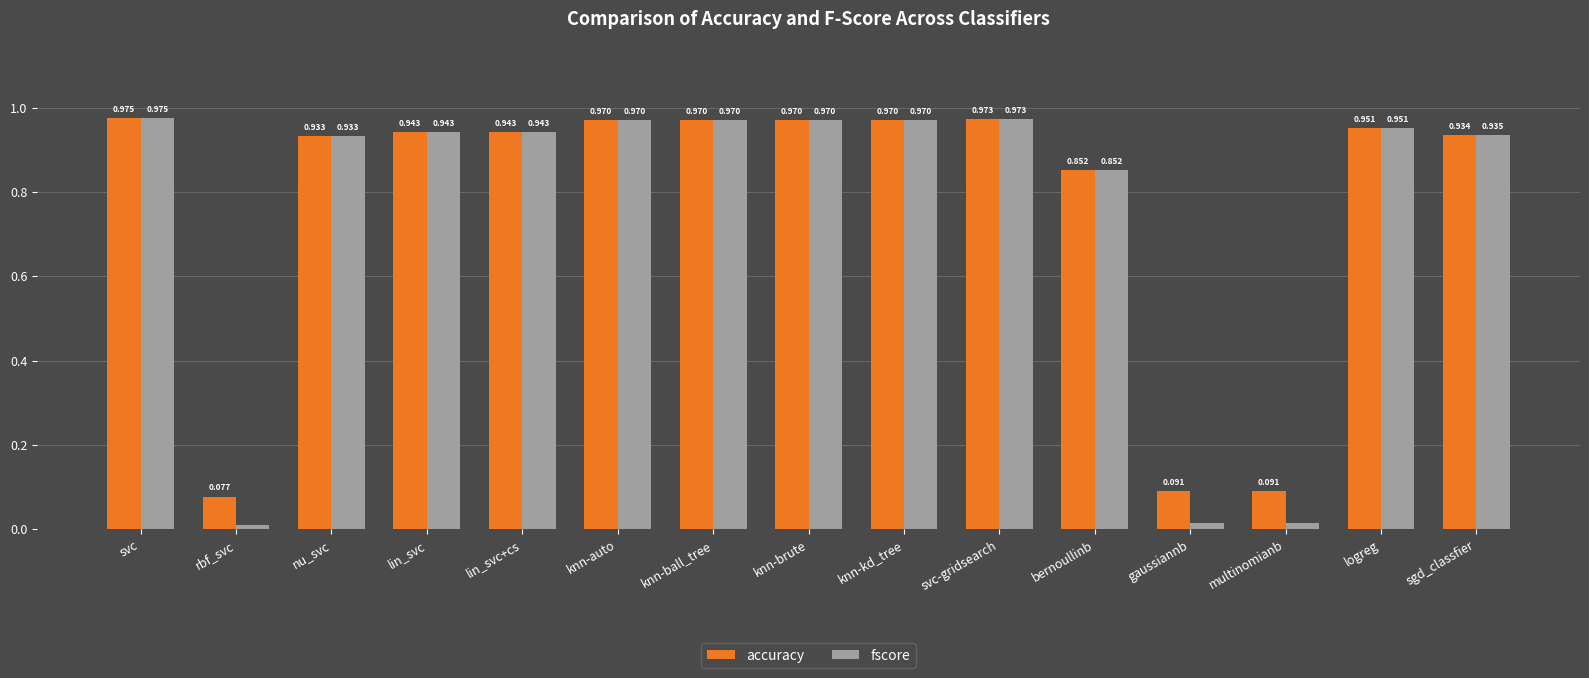

What is the sum of all fscore values?

11.4